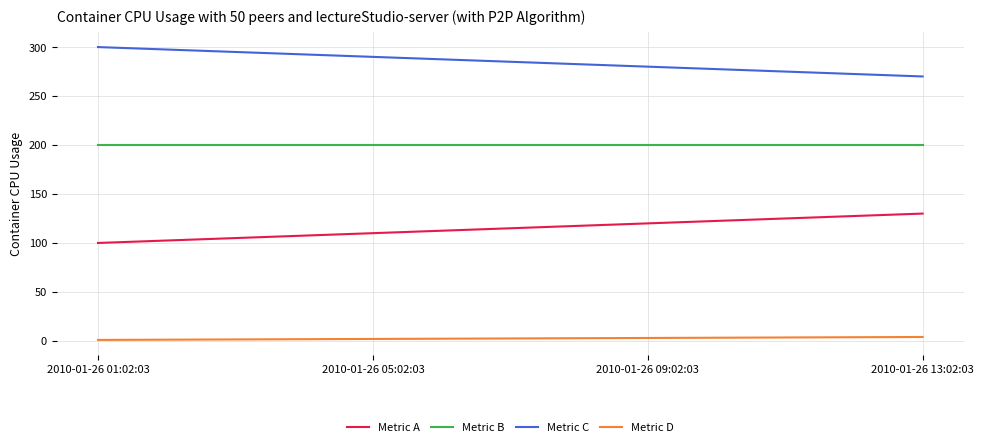

Is the value of Metric D at 2010-01-26 13:02:03 greater than the value of Metric B at 2010-01-26 09:02:03?

No